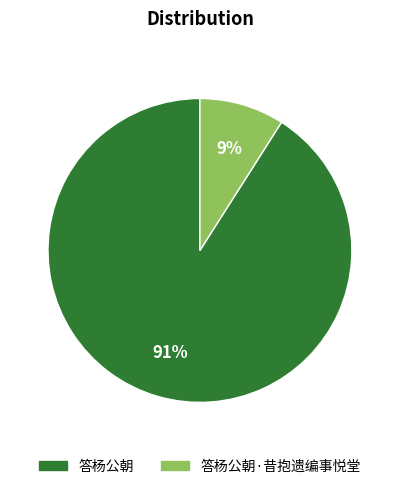

To the nearest percent, what is the difference between the largest and smallest slice percentages?

82%